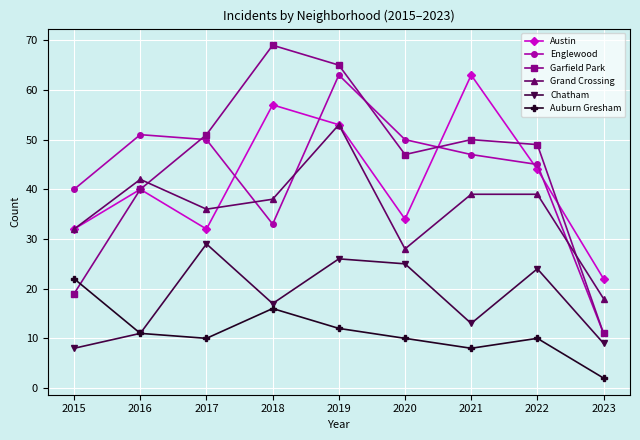

What is the difference between the maximum and second lowest values in the Austin series?

31